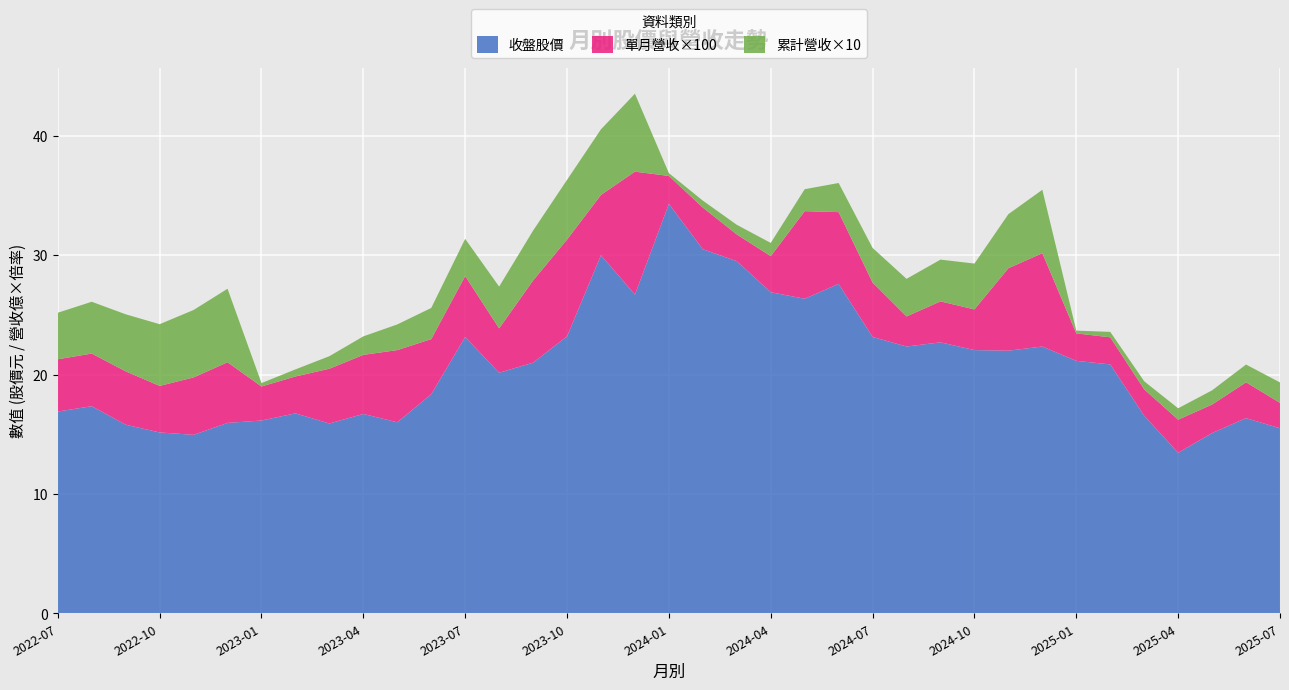

Reading left to right, extract all data points from this chart.

收盤: 16.9	17.4	15.8	15.2	14.9	15.9	16.1	16.8	15.9	16.7	16.0	18.4	23.1	20.1	21.0	23.2	30.0	26.7	34.3	30.5	29.5	26.9	26.4	27.6	23.1	22.4	22.7	22.1	22.0	22.4	21.1	20.9	16.6	13.4	15.1	16.4	15.5
單月營收(億): 0.0	0.0	0.0	0.0	0.0	0.1	0.0	0.0	0.0	0.0	0.1	0.0	0.1	0.0	0.1	0.1	0.1	0.1	0.0	0.0	0.0	0.0	0.1	0.1	0.0	0.0	0.0	0.0	0.1	0.1	0.0	0.0	0.0	0.0	0.0	0.0	0.0
累計營收(億): 0.4	0.4	0.5	0.5	0.6	0.6	0.0	0.1	0.1	0.2	0.2	0.3	0.3	0.3	0.4	0.5	0.6	0.7	0.0	0.1	0.1	0.1	0.2	0.2	0.3	0.3	0.3	0.4	0.5	0.5	0.0	0.0	0.1	0.1	0.1	0.1	0.2